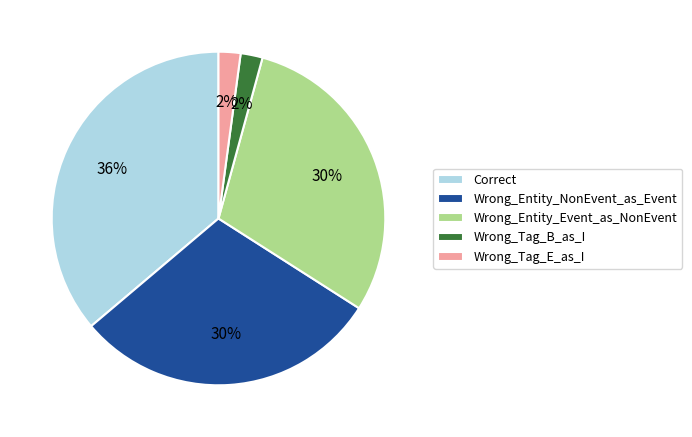

To the nearest percent, what is the difference between the Correct and Wrong_Entity_Event_as_NonEvent slice percentages?

6%